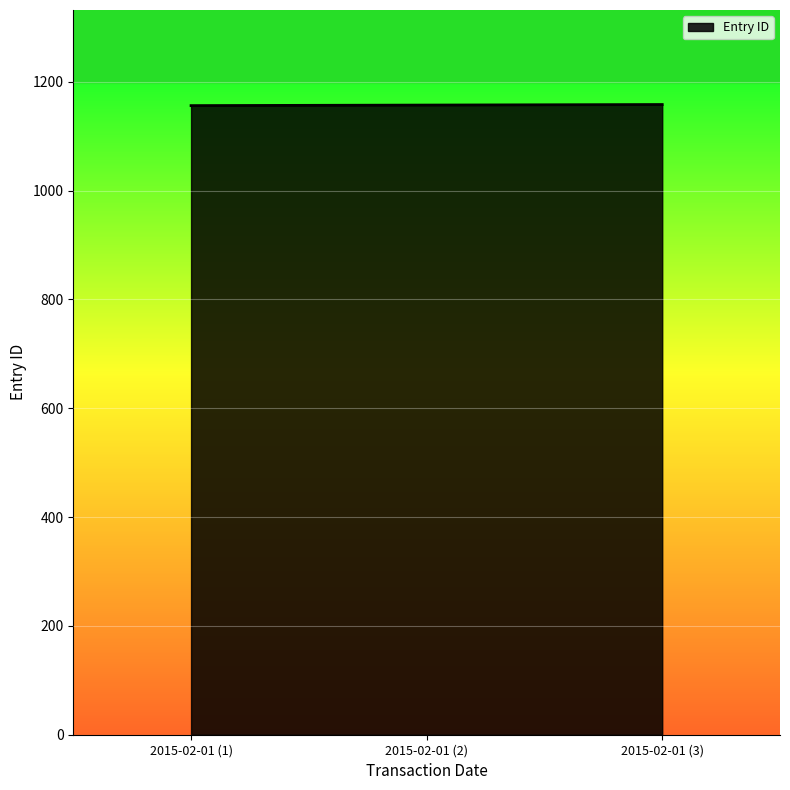

What is the average value?

1157